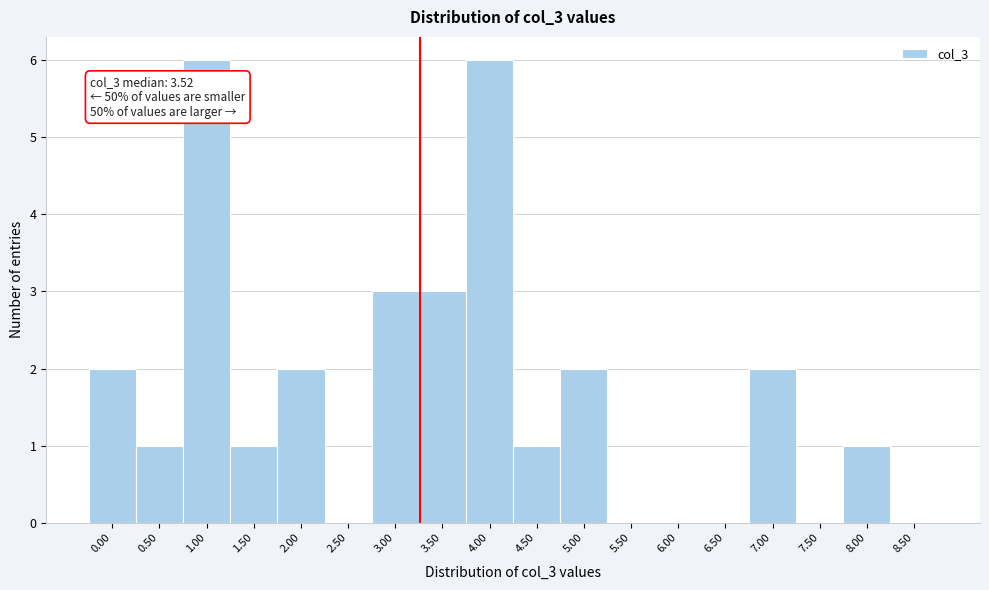

Reading right to left, what are all the values shown in this chart?

8.50=0	8.00=1	7.50=0	7.00=2	6.50=0	6.00=0	5.50=0	5.00=2	4.50=1	4.00=6	3.50=3	3.00=3	2.50=0	2.00=2	1.50=1	1.00=6	0.50=1	0.00=2